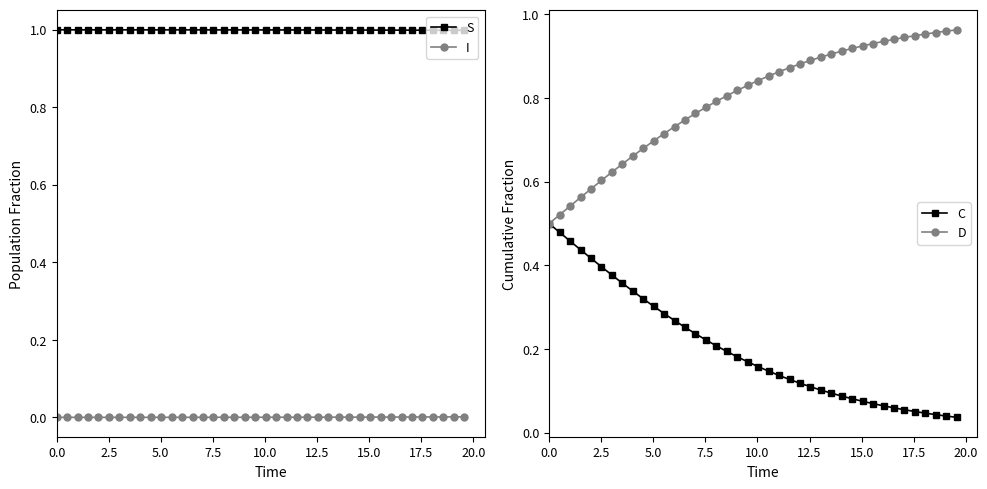

True or false: I and S cross at least once.

False